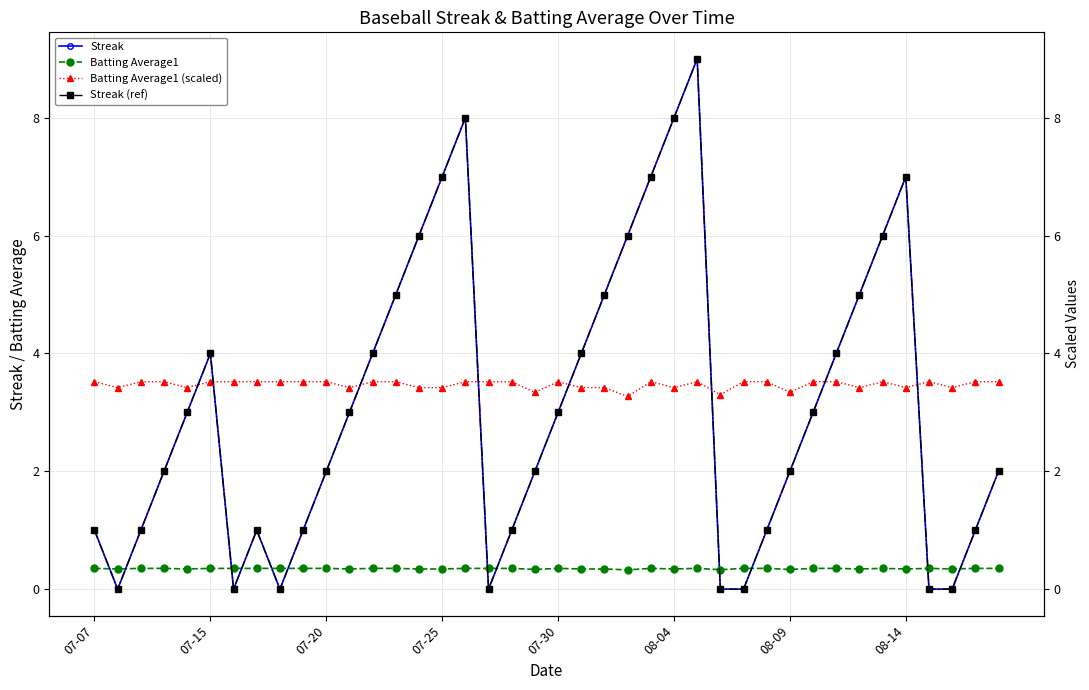

True or false: Streak has more than 2 interior local peaks.

True